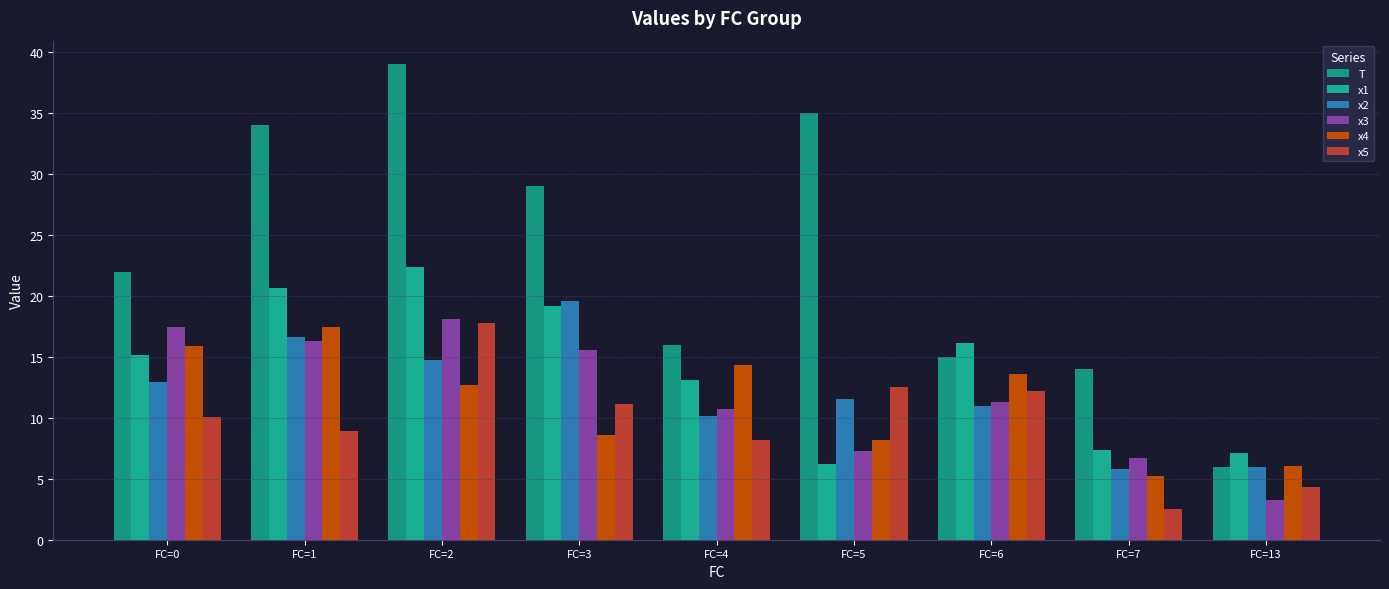

What is the total value across all series at FC=2?

124.8